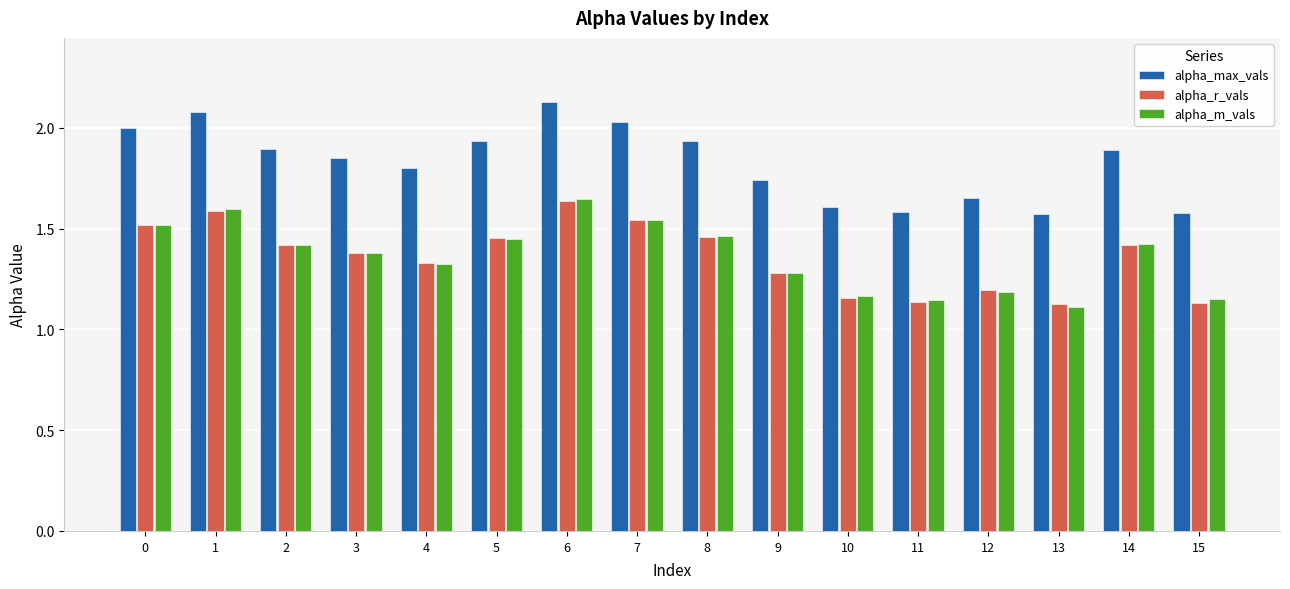

Does the chart contain any negative values?

No